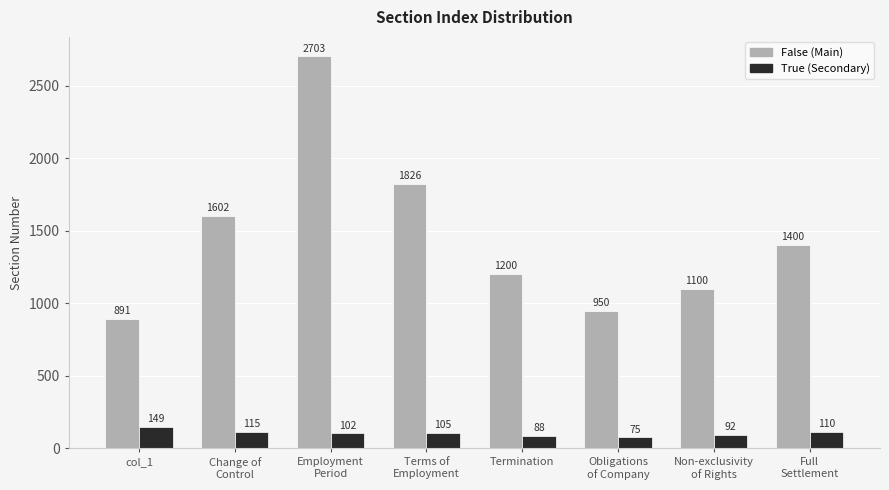

Rank the series by their maximum value, from lowest to highest.

True (Secondary), False (Main)